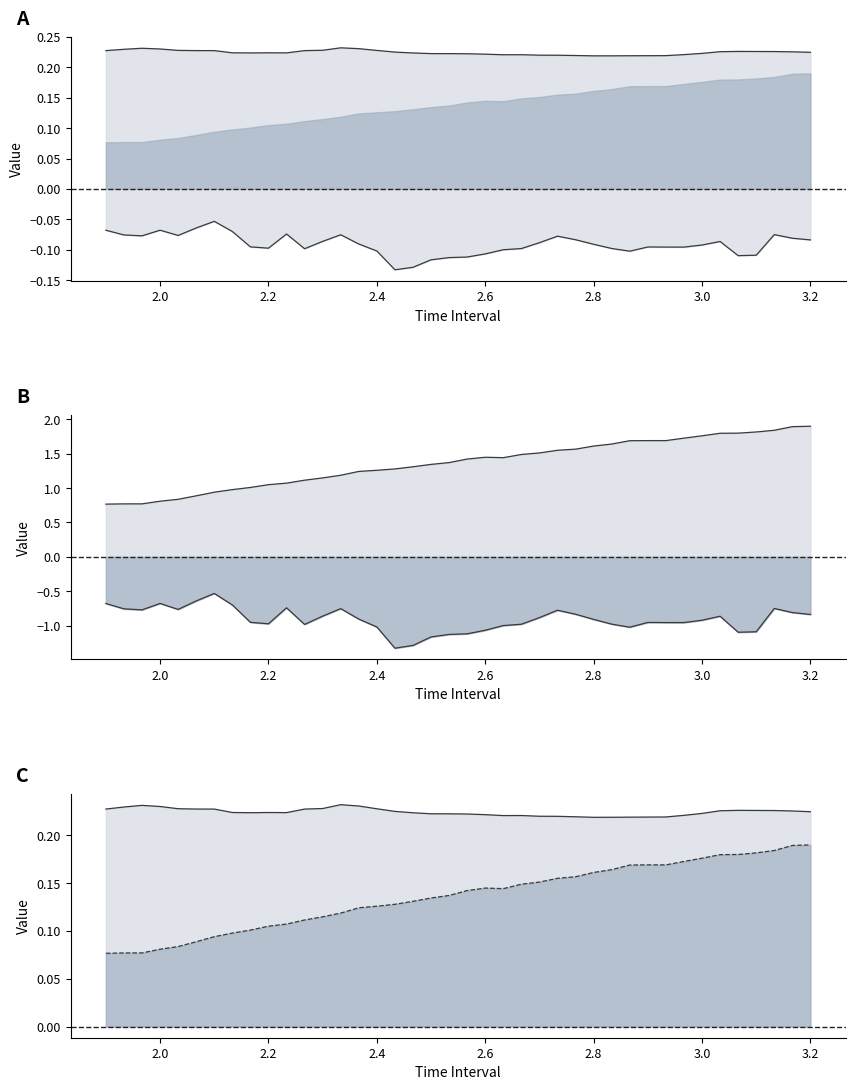

True or false: Y and Y line cross at least once.

False